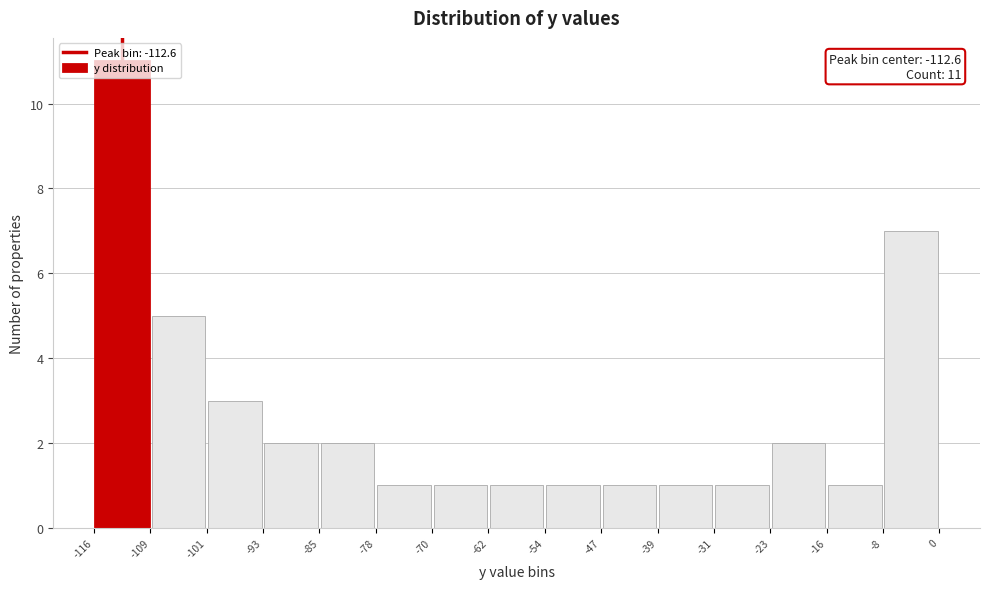

Which range on the x-axis has the tallest bar?

-116 to -109